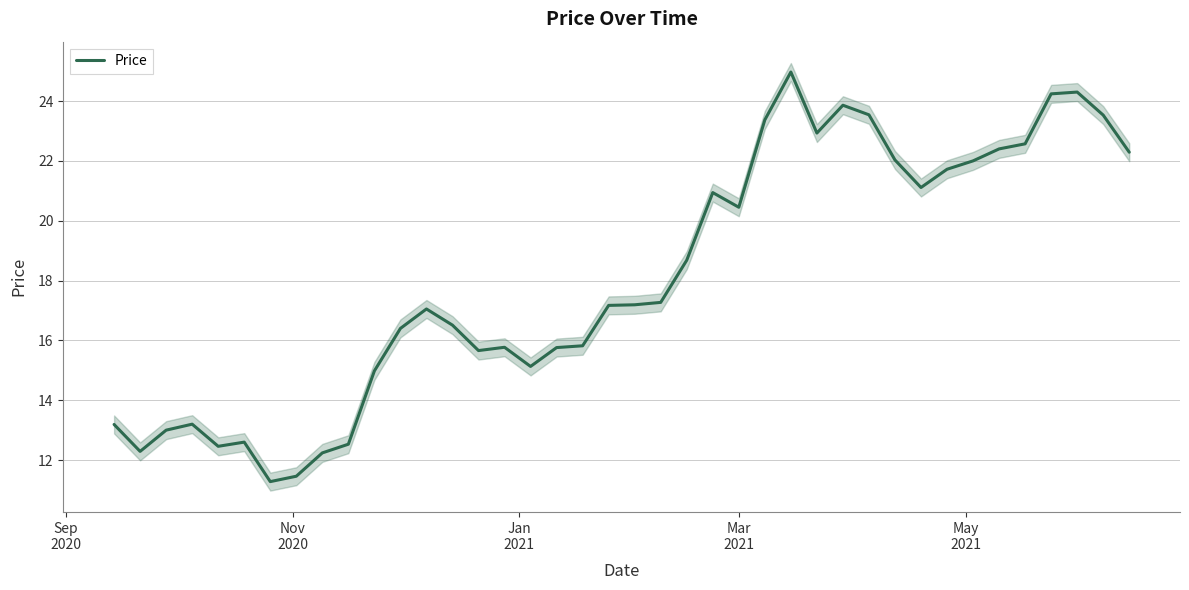

What is the difference between the maximum and minimum values?

13.7